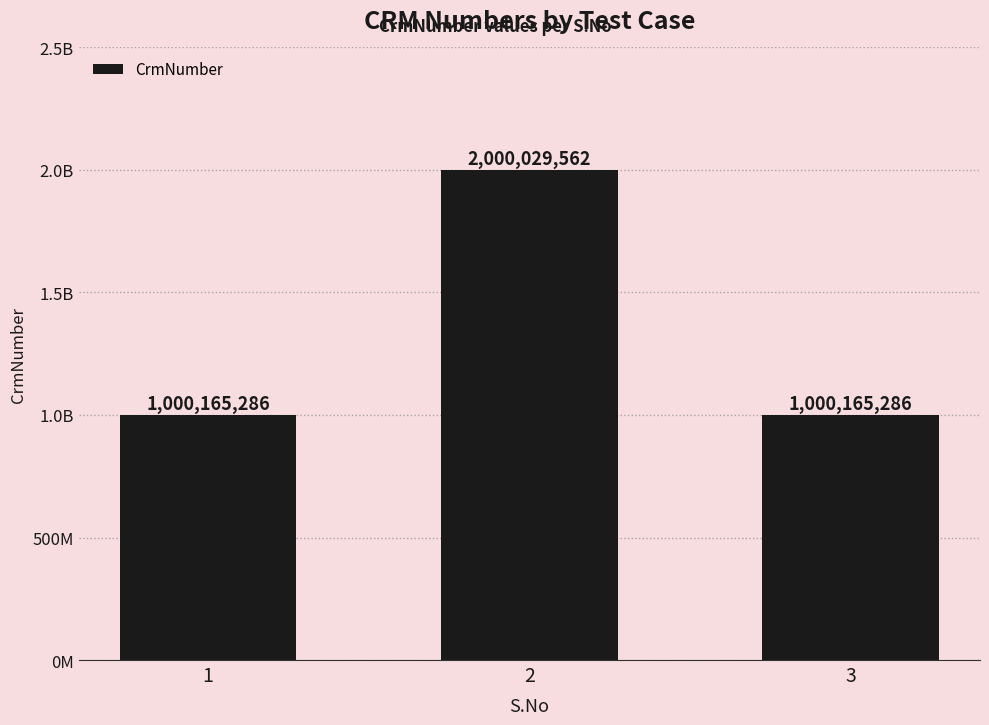

Reading left to right, list all the values displayed in this chart.

1000165286	2000029562	1000165286